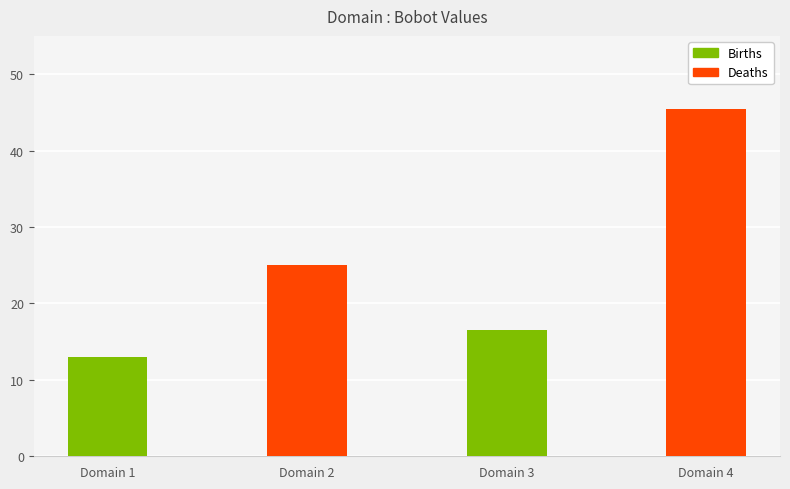

Which category has the highest value across all series?

Domain 4